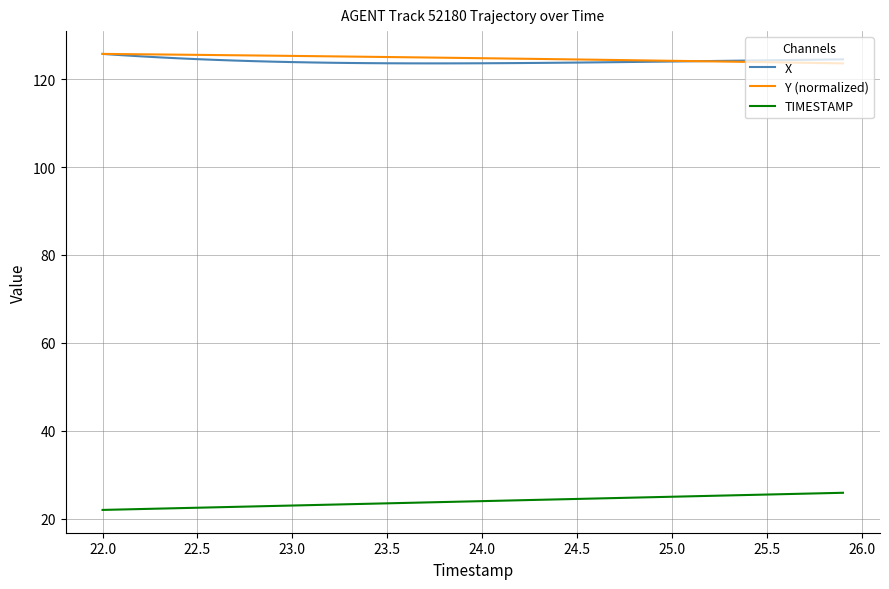

True or false: Y (normalized) and TIMESTAMP intersect in this chart.

False